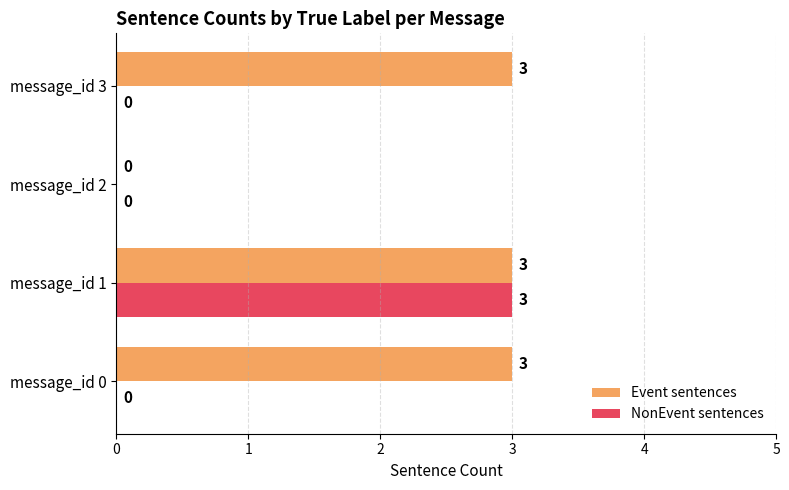

At which category is the sum across all series the highest?

message_id 1